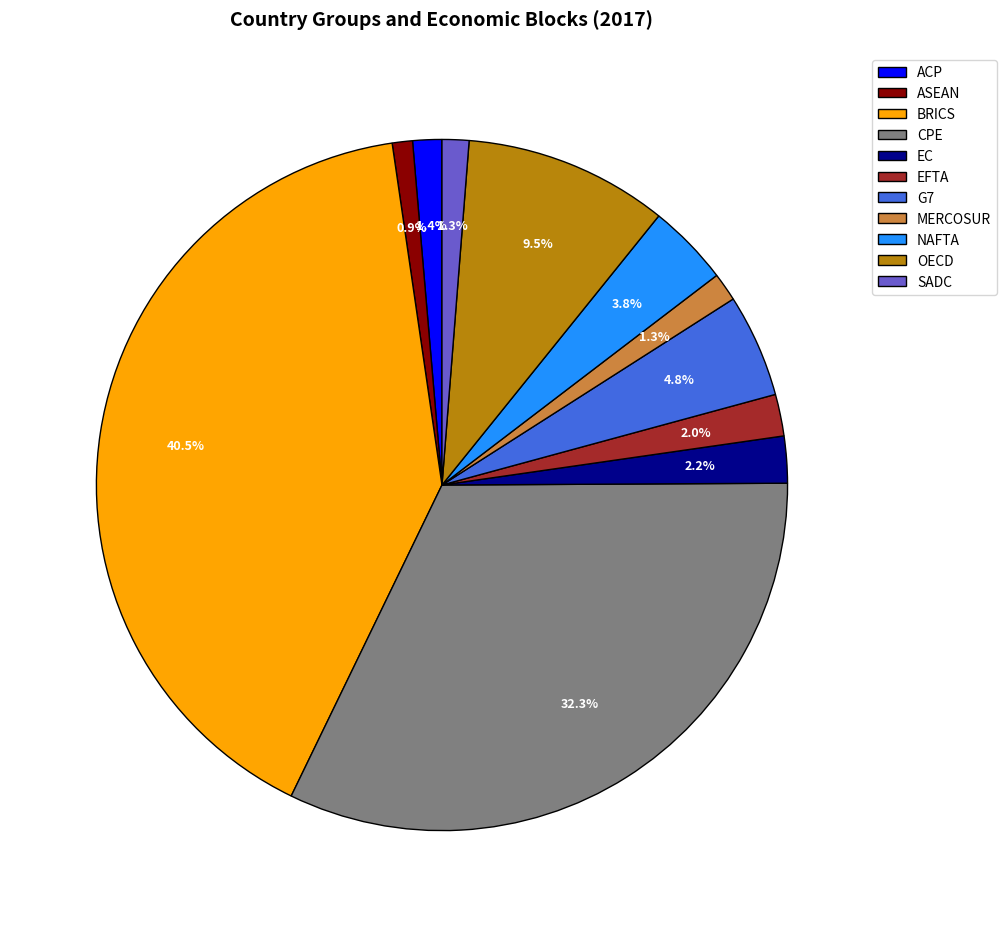

Is there a majority slice in this chart?

No